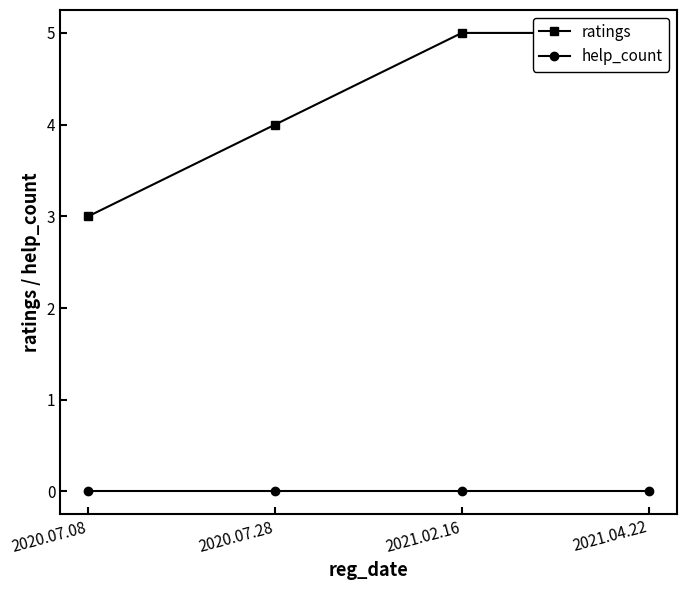

True or false: ratings and help_count intersect in this chart.

False